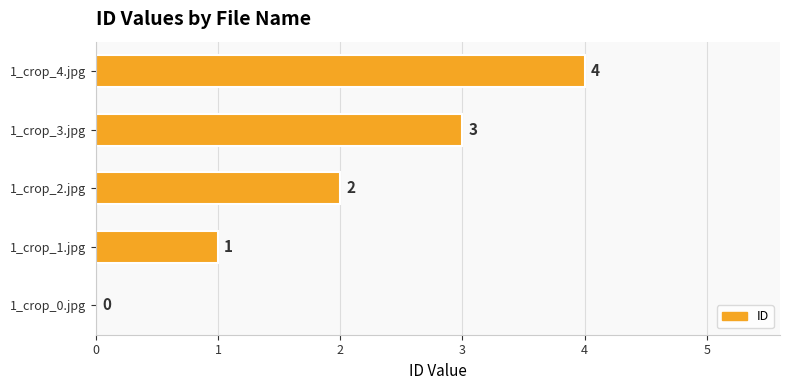

What is the change in value from 1_crop_1.jpg to 1_crop_4.jpg?

+3